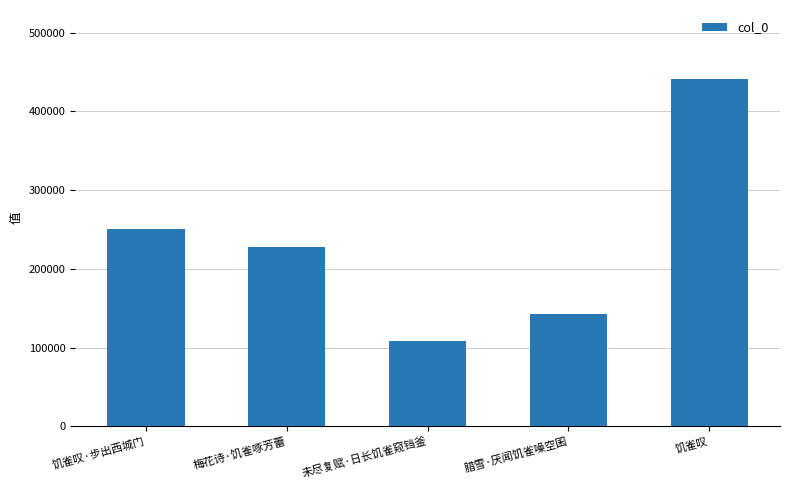

What is the label of the 2nd bar from the right?

腊雪·厌闻饥雀噪空囷